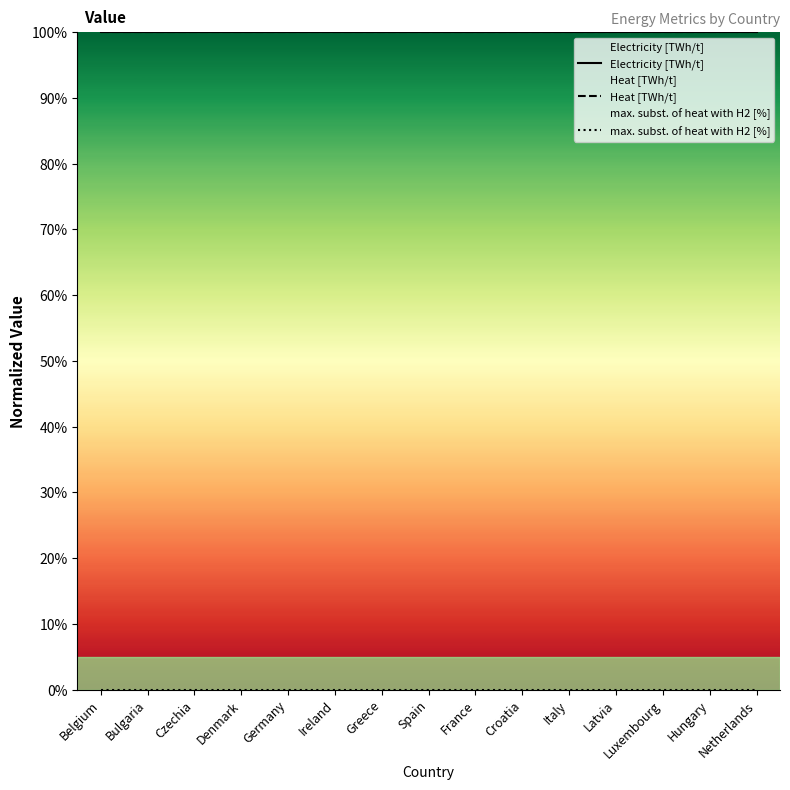

What is the sum of all Heat [TWh/t] values?

1500